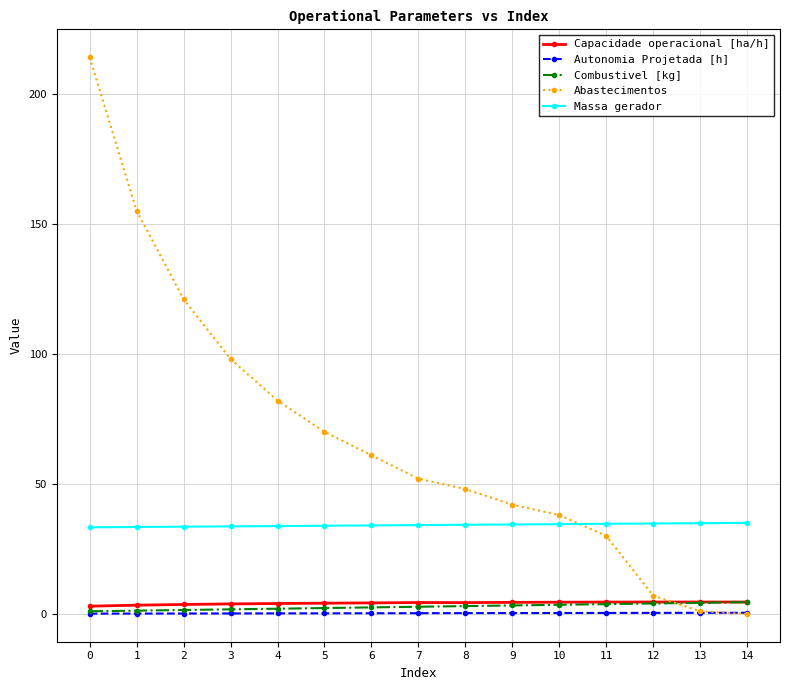

The value of Combustivel [kg] at 14 is 4.5. True or false?

True